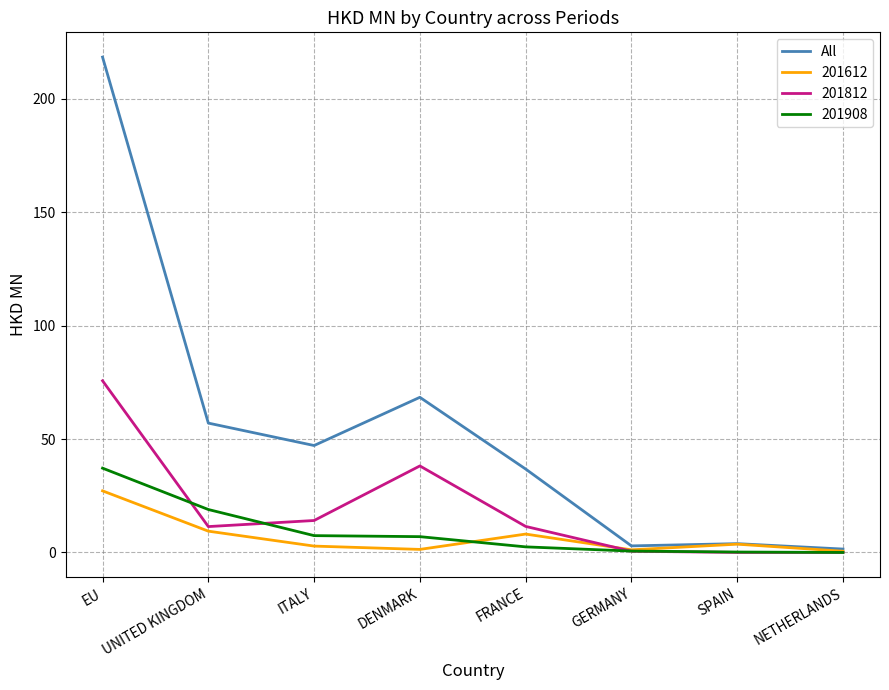

Where is All nearest to the value 109?

DENMARK